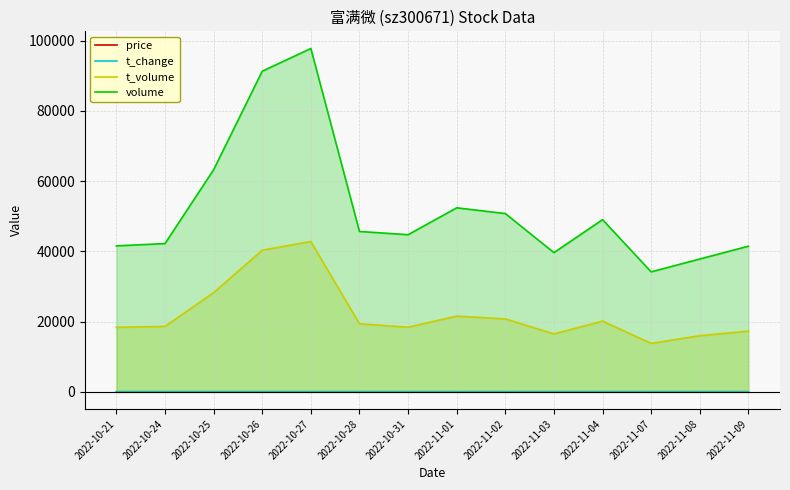

What is the smallest value displayed?

1.6